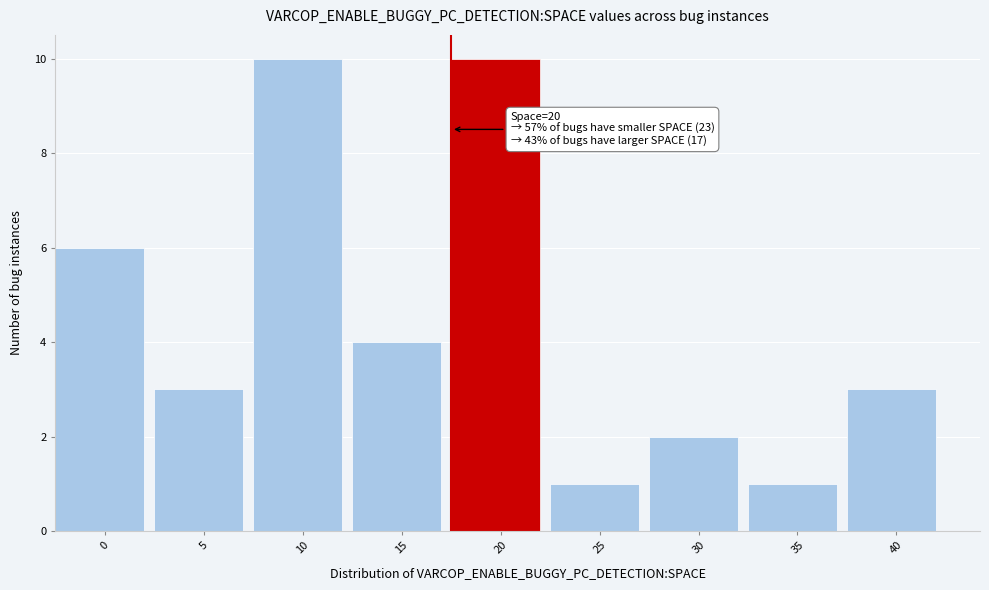

Reading right to left, extract all data points from this chart.

3	1	2	1	10	4	10	3	6